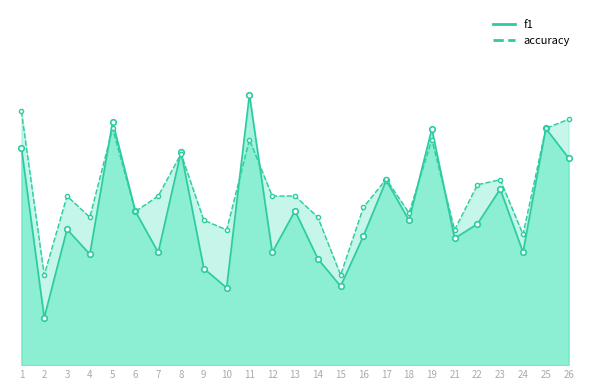

What is the difference between the highest and lowest values at 1?

0.1